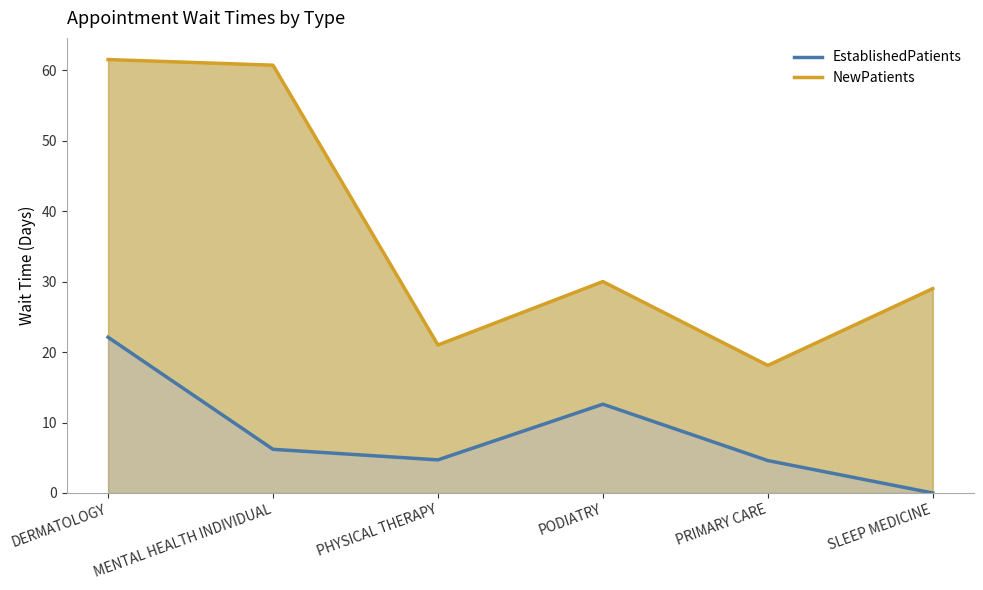

Reading left to right, transcribe all the data shown in this chart.

EstablishedPatients: DERMATOLOGY=22.1	MENTAL HEALTH INDIVIDUAL=6.2	PHYSICAL THERAPY=4.7	PODIATRY=12.6	PRIMARY CARE=4.6	SLEEP MEDICINE=0.0
NewPatients: DERMATOLOGY=61.5	MENTAL HEALTH INDIVIDUAL=60.7	PHYSICAL THERAPY=21.0	PODIATRY=30.0	PRIMARY CARE=18.1	SLEEP MEDICINE=29.0